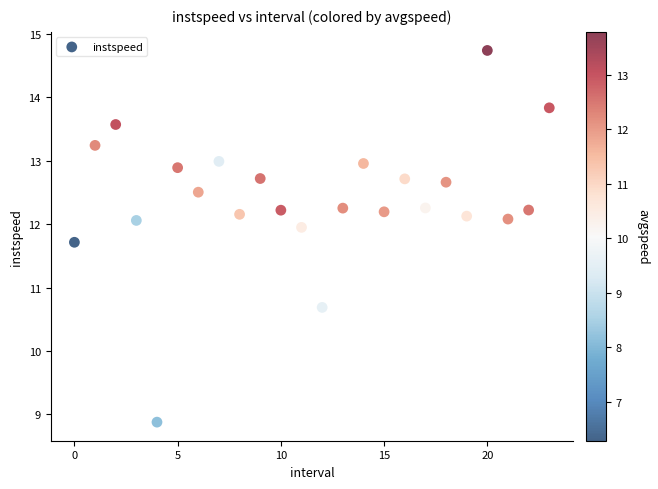

What is the range of Y values (max minus min)?

5.9